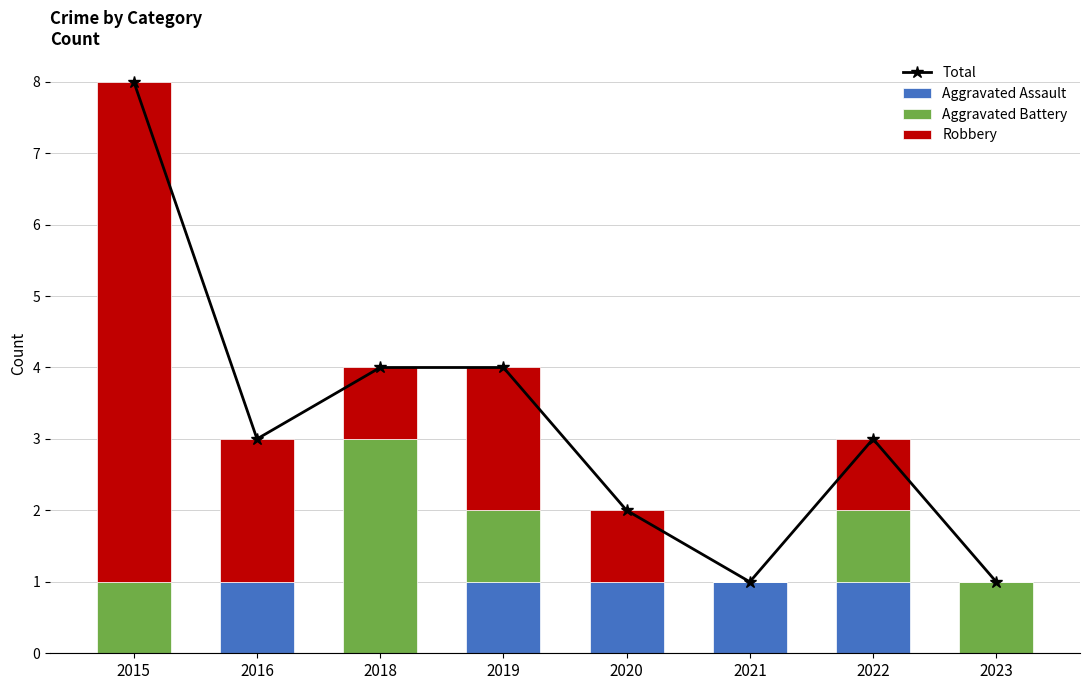

The Aggravated Assault series shows 1 at 2016. True or false?

True